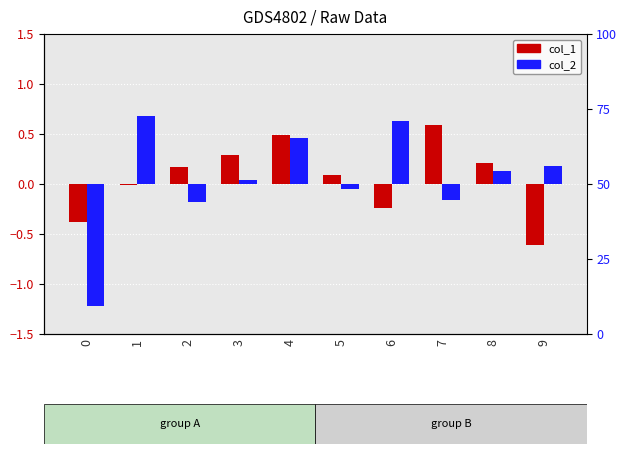

Which label corresponds to the largest value in the chart?

1